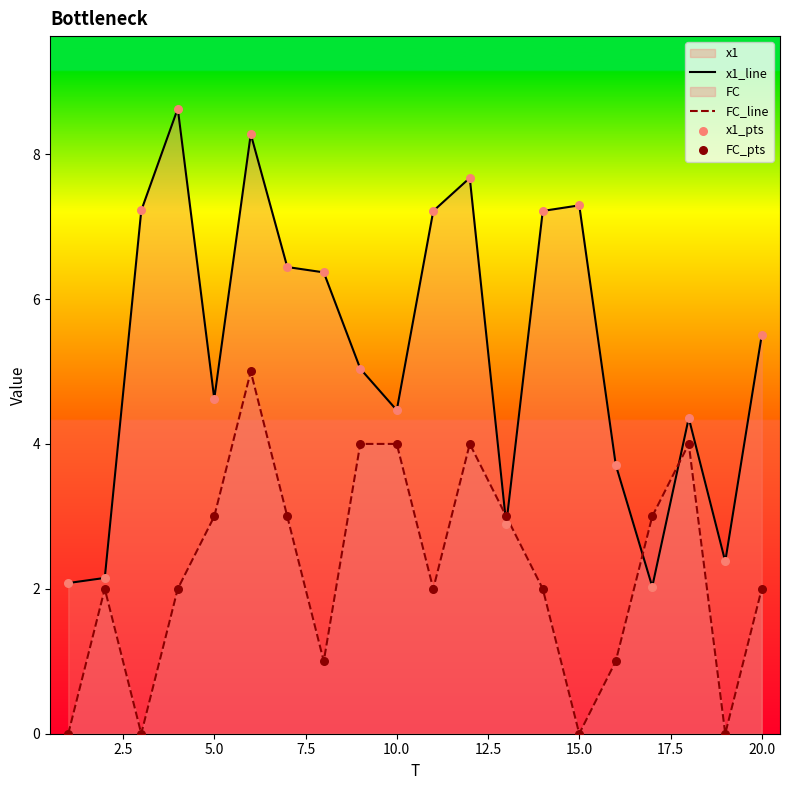

Which series has the largest total across all categories?

x1_line